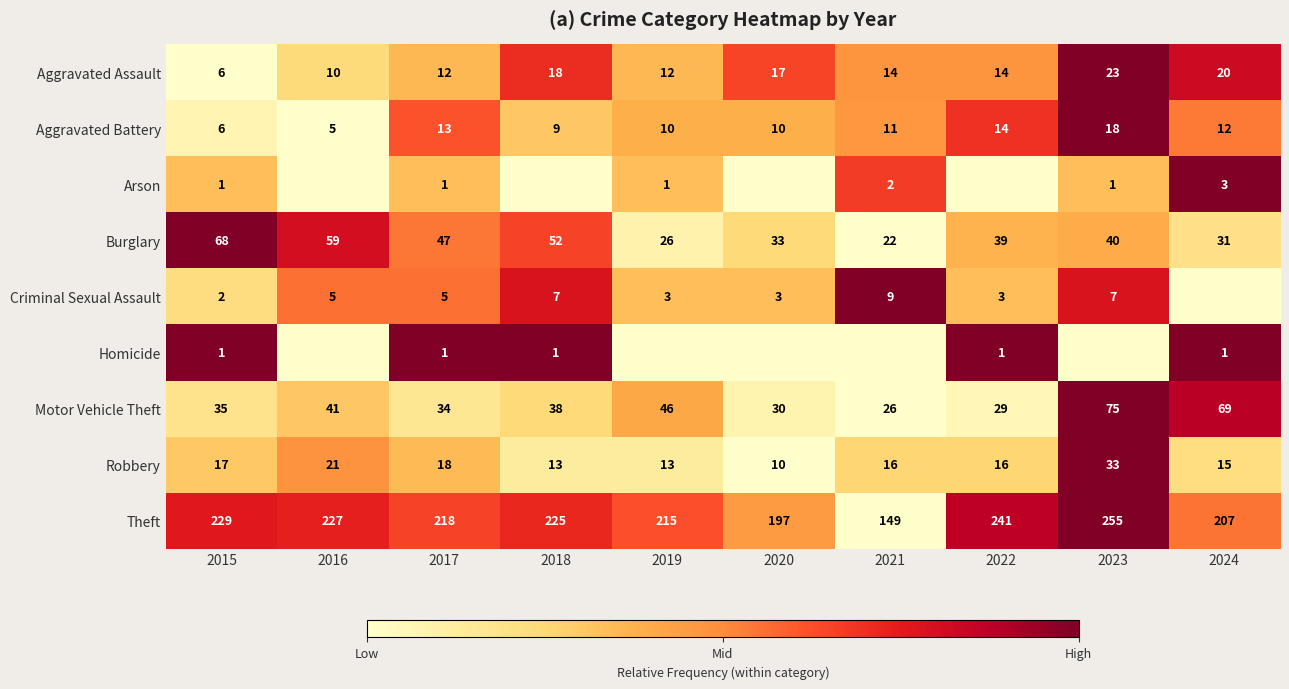

What is the sum of all Aggravated Battery values?

108